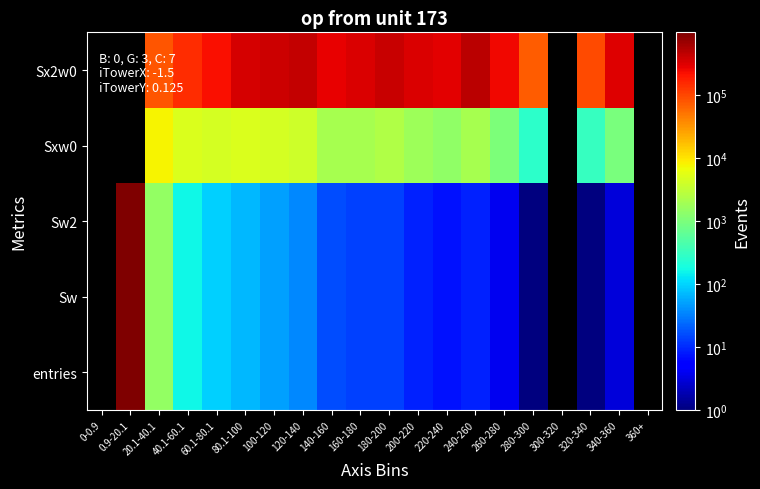

Between 220-240 and 140-160, which is larger?

140-160